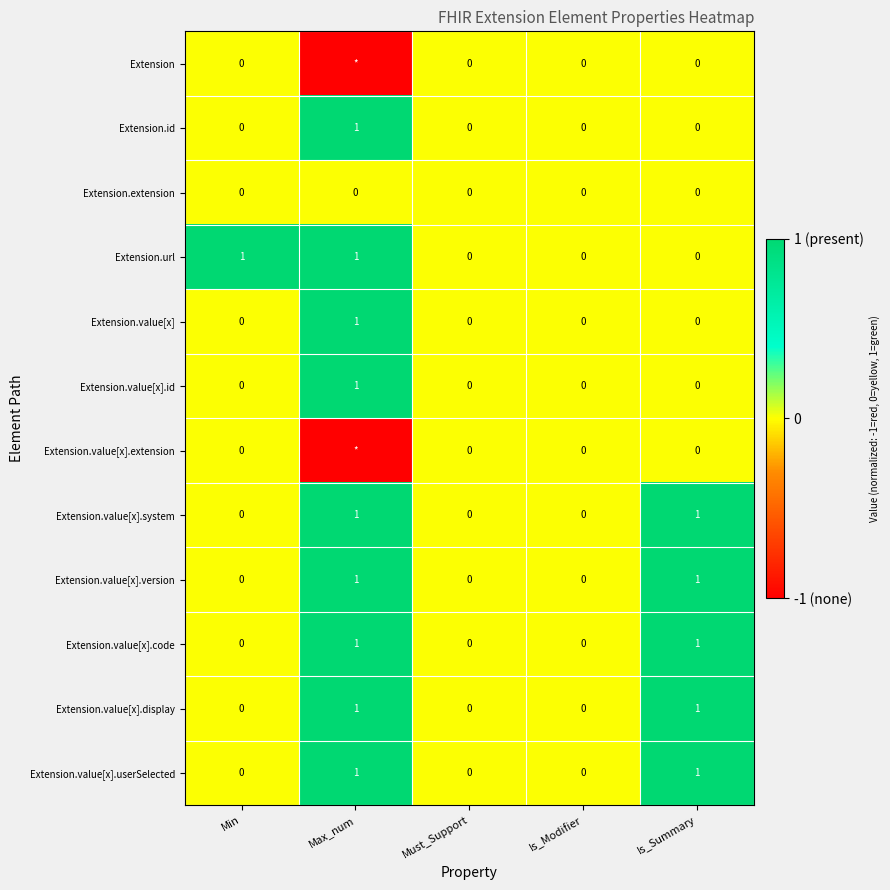

How many series are shown in this chart?

12